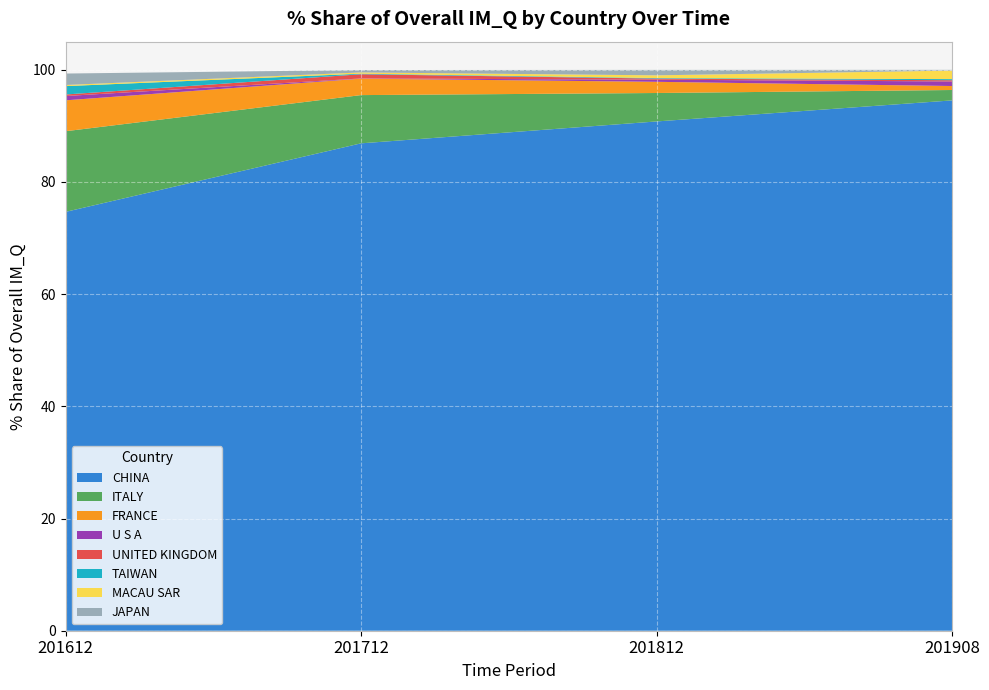

Reading left to right, list all the values displayed in this chart.

201612_% Share: CHINA=74.7	ITALY=14.4	FRANCE=5.5	JAPAN=2.0	U S A=0.8	UNITED KINGDOM=0.3	TAIWAN=1.5	MACAU SAR=0.2
201712_% Share: CHINA=86.9	ITALY=8.6	FRANCE=2.9	JAPAN=0.4	U S A=0.0	UNITED KINGDOM=0.7	TAIWAN=0.1	MACAU SAR=0.2
201812_% Share: CHINA=90.8	ITALY=5.1	FRANCE=2.0	JAPAN=1.0	U S A=0.4	UNITED KINGDOM=0.2	TAIWAN=0.1	MACAU SAR=0.5
201908_% Share: CHINA=94.5	ITALY=1.9	FRANCE=0.7	JAPAN=0.1	U S A=0.8	UNITED KINGDOM=0.2	TAIWAN=0.2	MACAU SAR=1.5